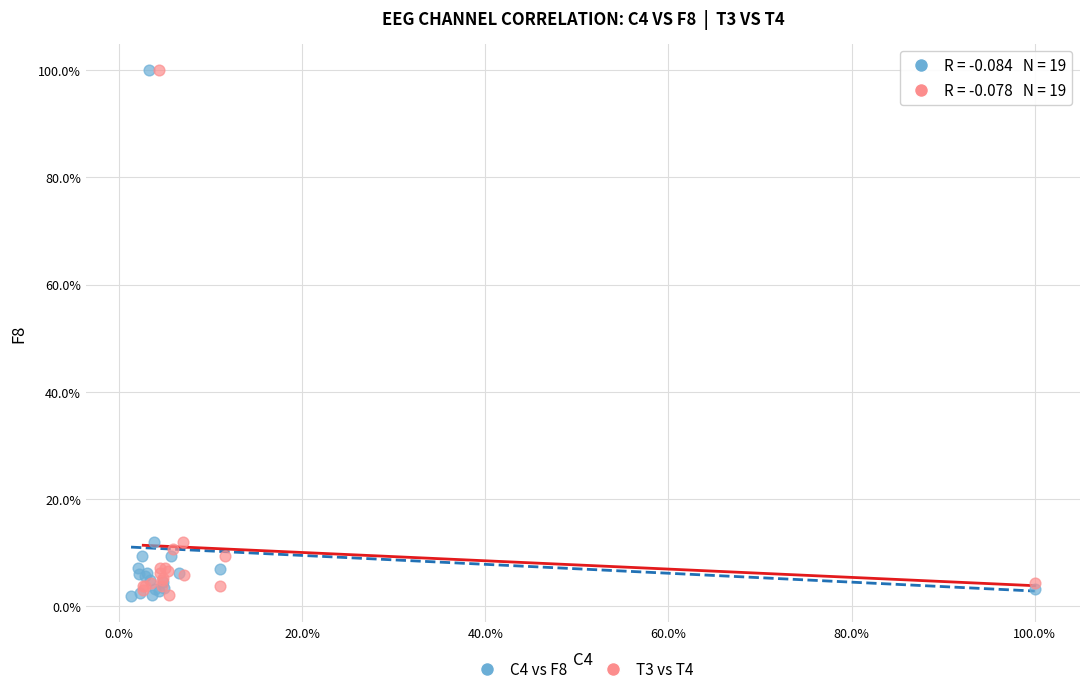

What are all the series names shown in the legend?

C4 vs F8, T3 vs T4